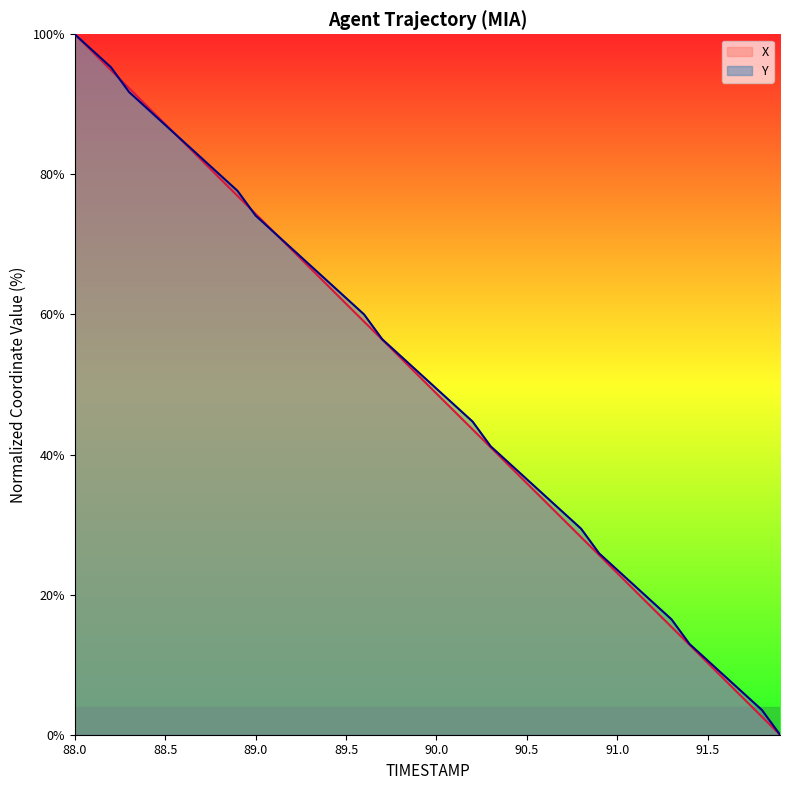

Reading left to right, transcribe all the data shown in this chart.

X: 100.0	97.4	94.9	92.3	89.7	87.2	84.6	82.1	79.5	76.9	74.4	71.8	69.2	66.7	64.1	61.5	59.0	56.4	53.8	51.3	48.7	46.2	43.6	41.0	38.5	35.9	33.3	30.8	28.2	25.6	23.1	20.5	17.9	15.4	12.8	10.3	7.7	5.1	2.6	0.0
Y: 100.0	97.6	95.3	91.8	89.4	87.1	84.7	82.4	80.0	77.6	74.1	71.8	69.4	67.1	64.7	62.4	60.0	56.5	54.1	51.8	49.4	47.1	44.7	41.2	38.8	36.5	34.1	31.8	29.4	25.9	23.5	21.2	18.8	16.5	12.9	10.6	8.2	5.9	3.5	0.0